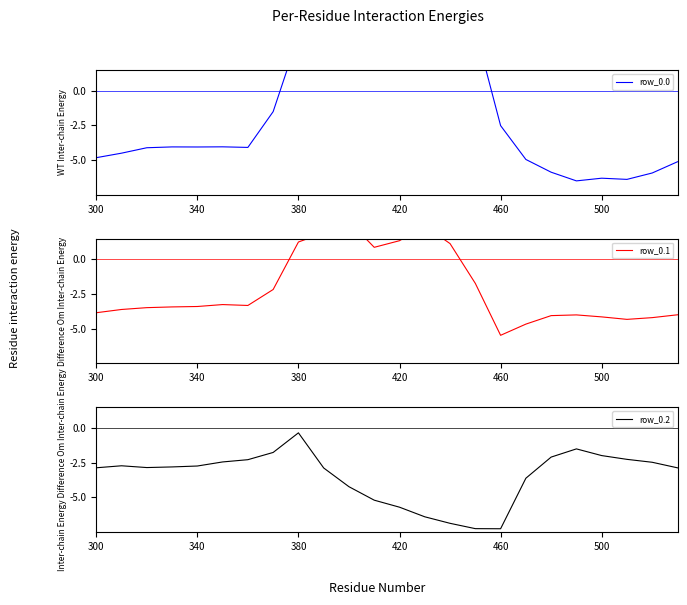

Does the chart have visible grid lines?

No